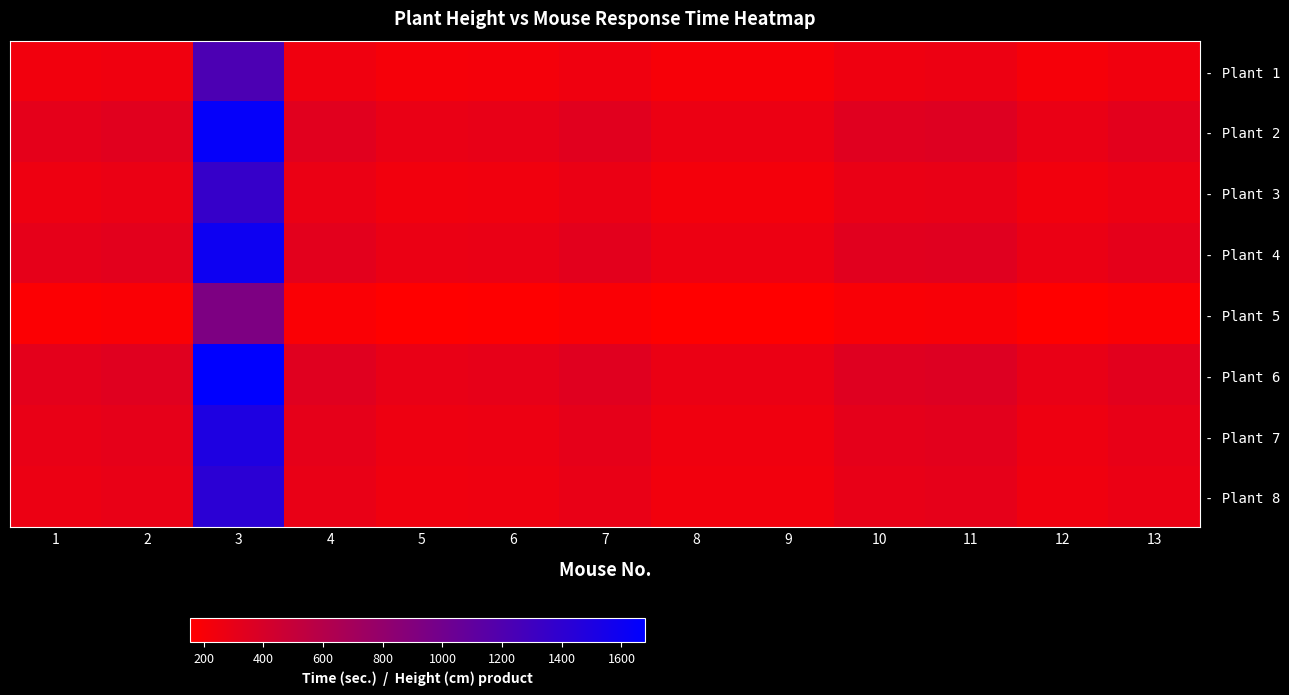

At 9, list the series in order from smallest to largest.

- Plant 5, - Plant 1, - Plant 3, - Plant 8, - Plant 7, - Plant 4, - Plant 2, - Plant 6